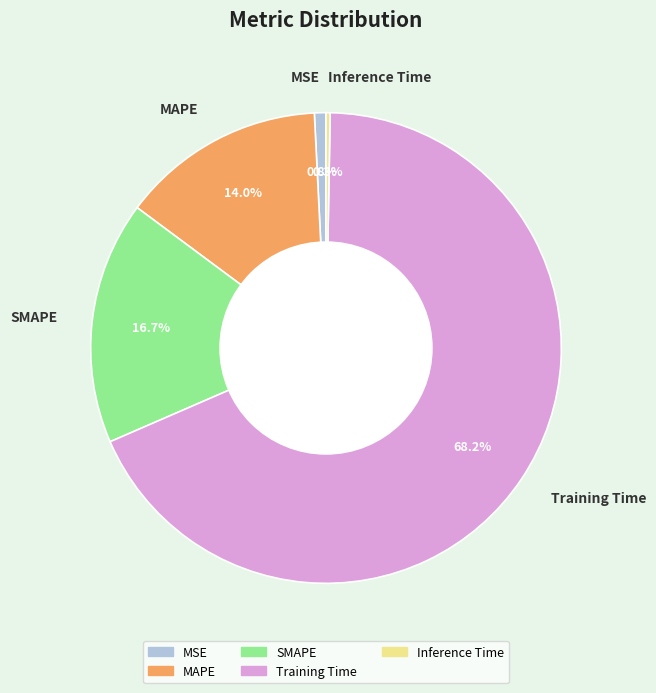

Is there any slice that represents more than half of the pie?

Yes